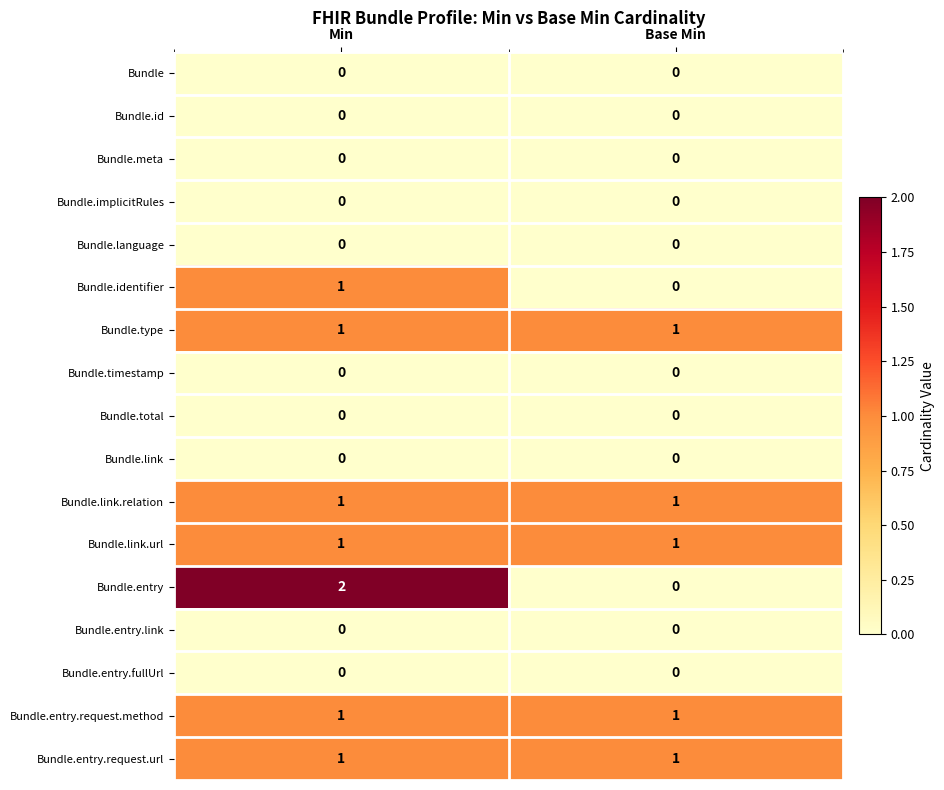

Between Min and Base Min, which series saw the biggest shift?

Bundle.entry